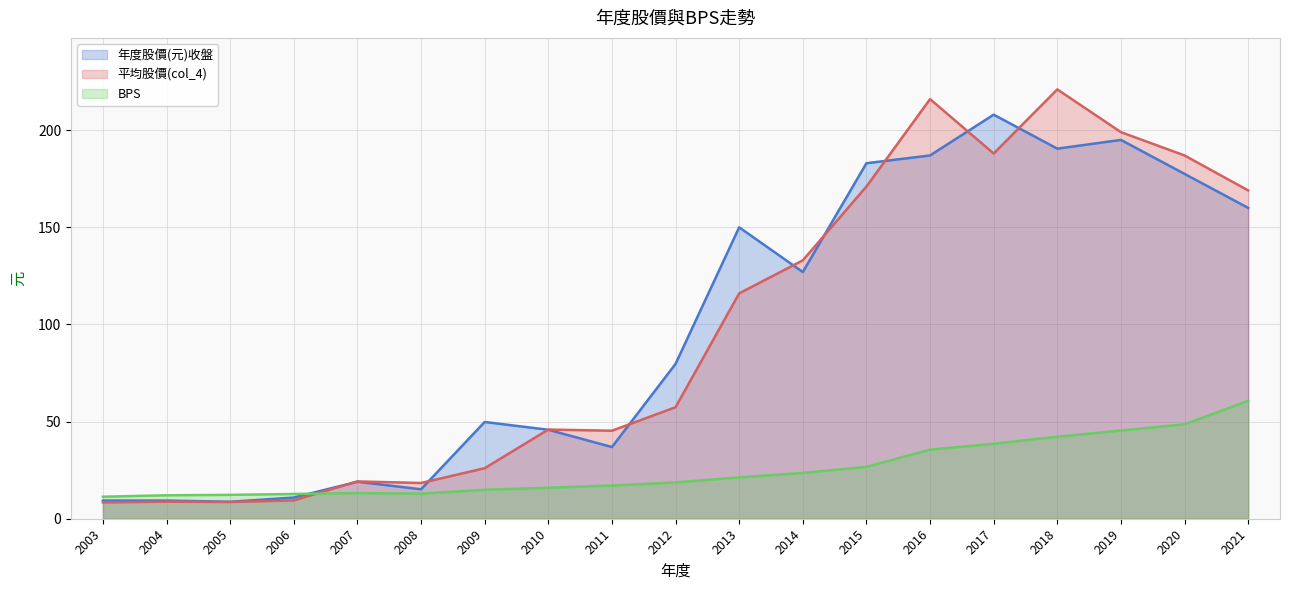

What are all the series names shown in the legend?

年度股價(元)收盤, 平均股價(col_4), BPS